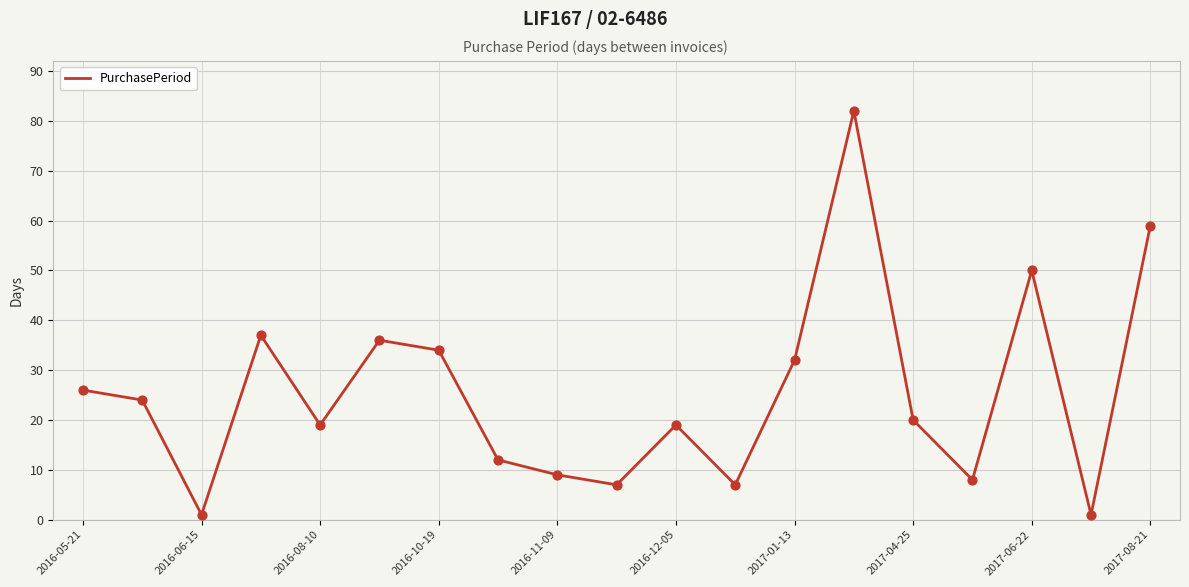

What is the greatest value displayed?

82